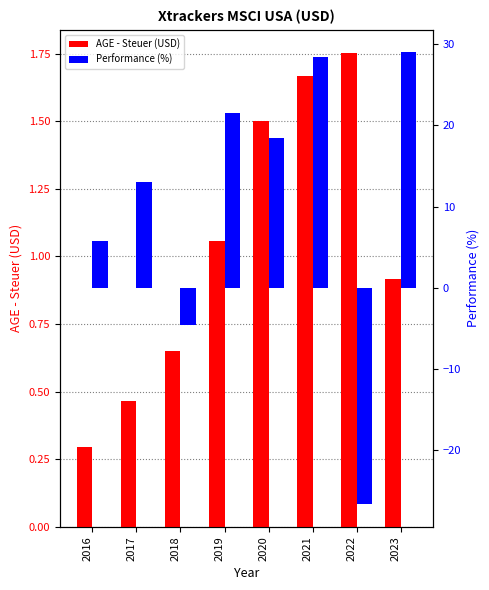

Rank the categories by AGE - Steuer (USD) value from highest to lowest.

2022, 2021, 2020, 2019, 2023, 2018, 2017, 2016